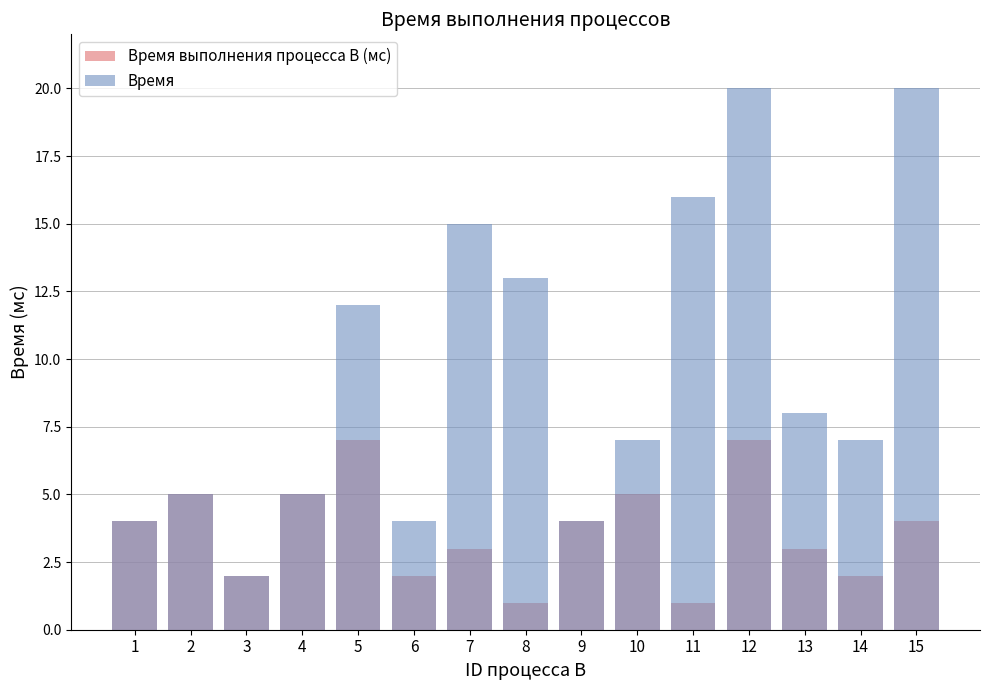

Which series has the largest range (max minus min)?

Время